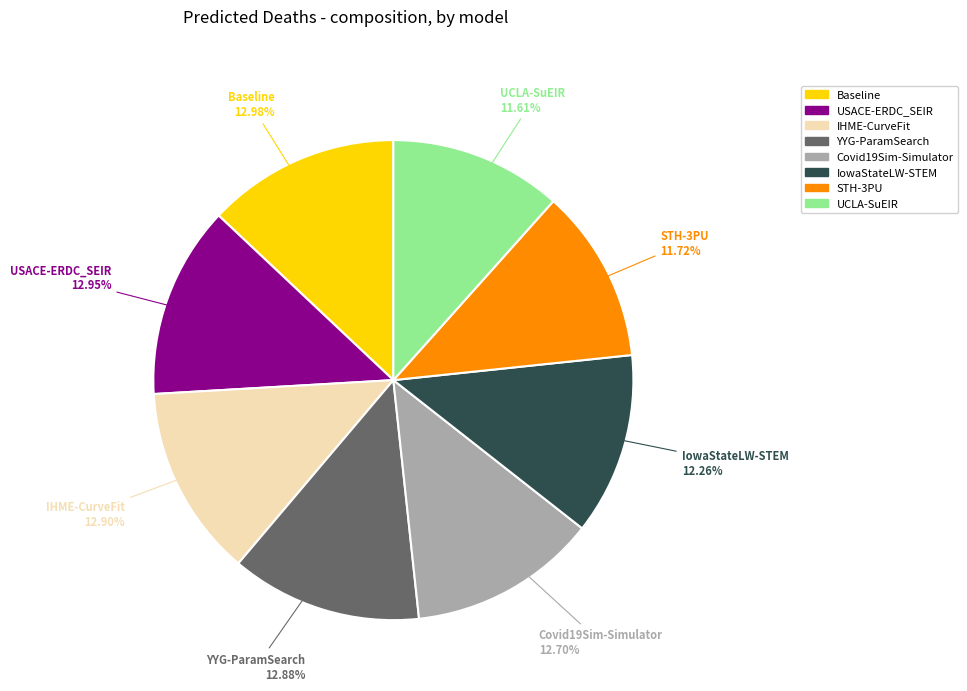

Is it true that USACE-ERDC_SEIR is 13% of the pie?

True